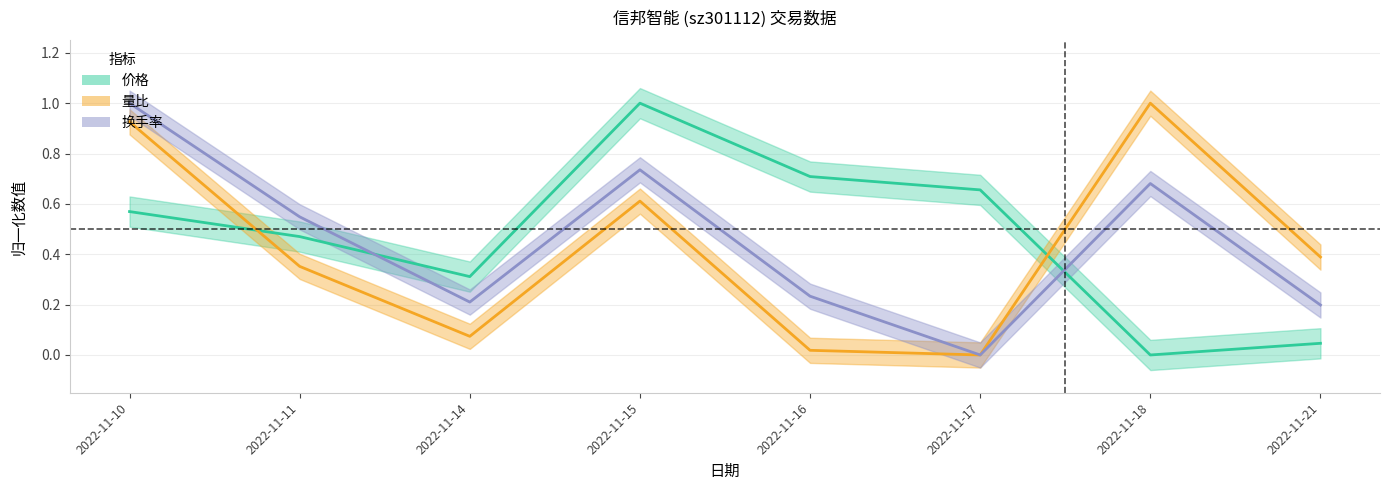

In 价格, how many points are lower than both neighbors (excluding endpoints)?

2